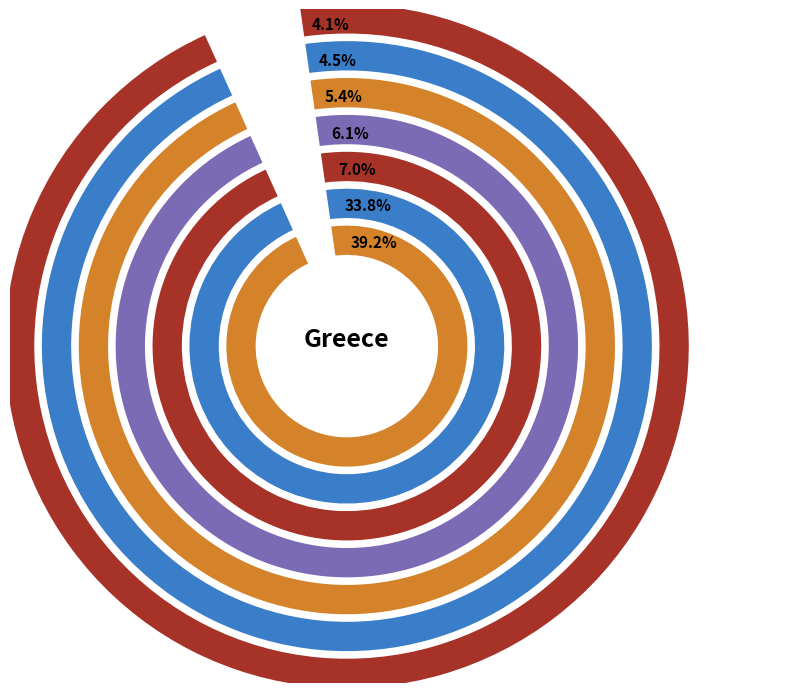

The Epirus (region), Greece slice represents 5% of the pie. True or false?

True